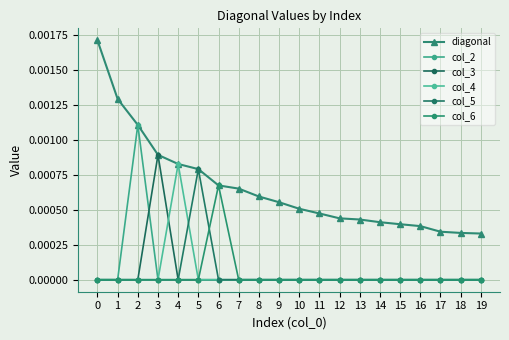

How many interior local peaks does the col_4 series have?

1